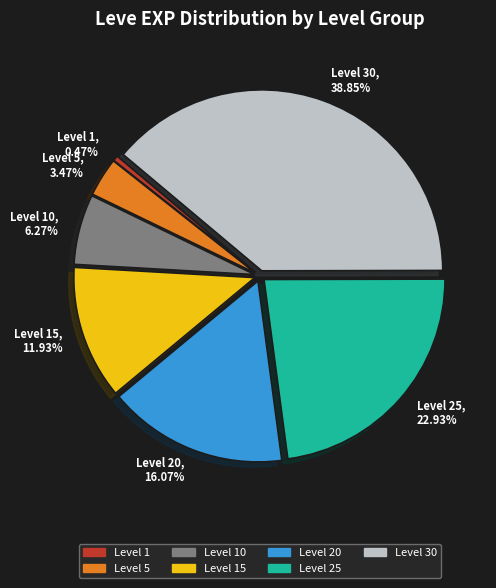

Does any single category account for the majority?

No